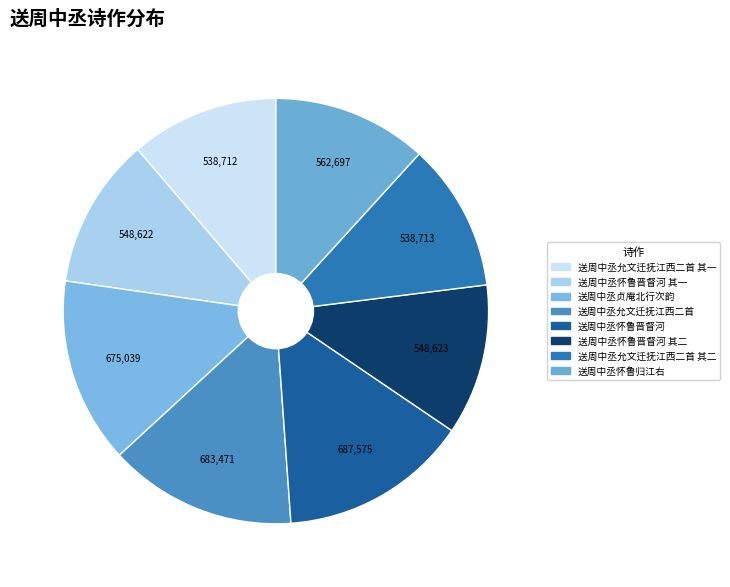

To the nearest percent, what is the difference between the largest and smallest slice percentages?

3%